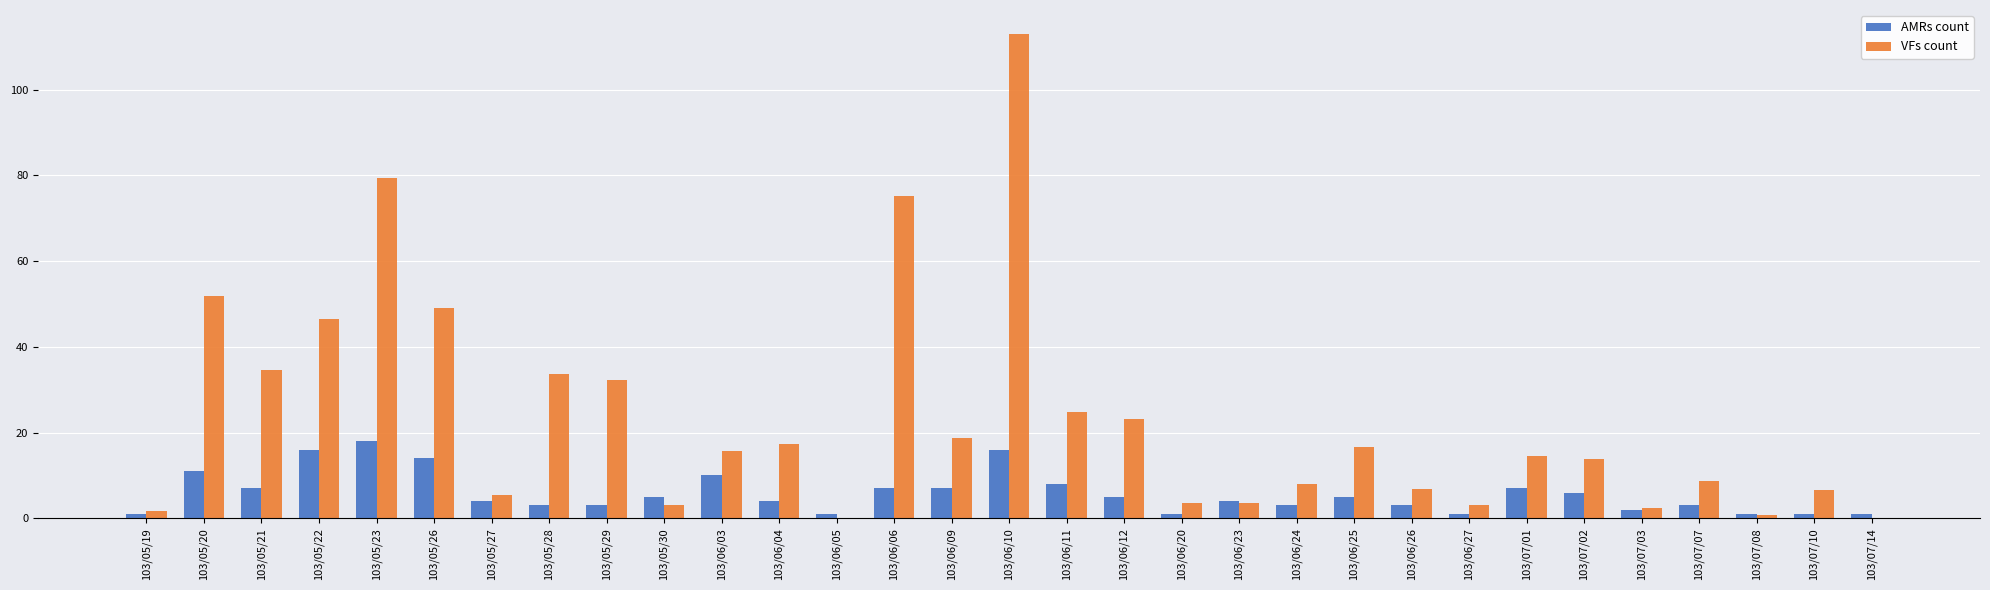

True or false: AMRs count has a value of 3.0 at 103/05/29.

True